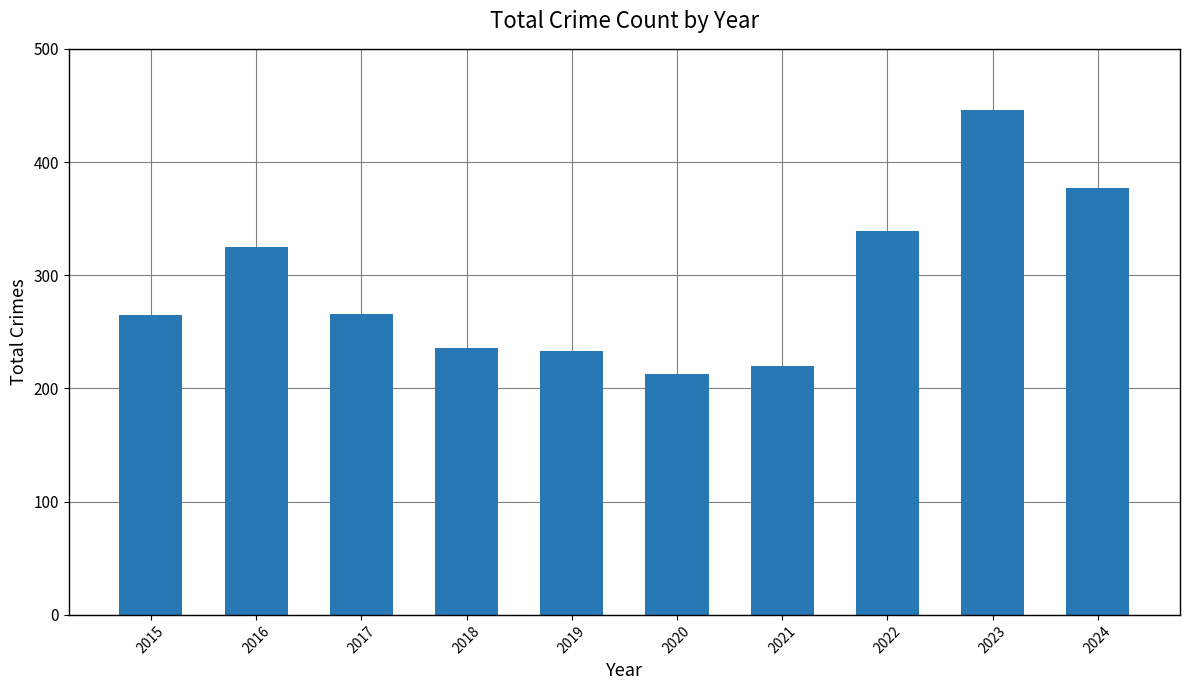

Which category has the highest value across all series?

2023